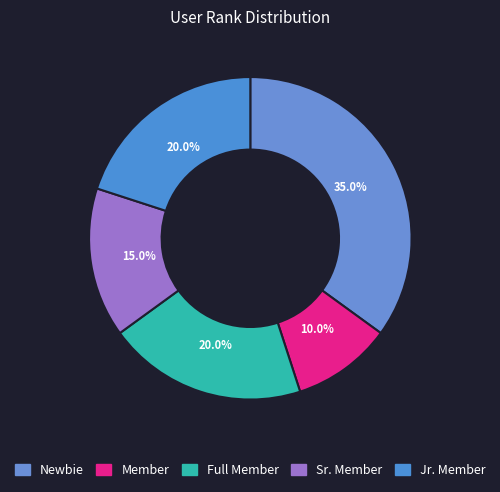

How many slices are in this pie chart?

5